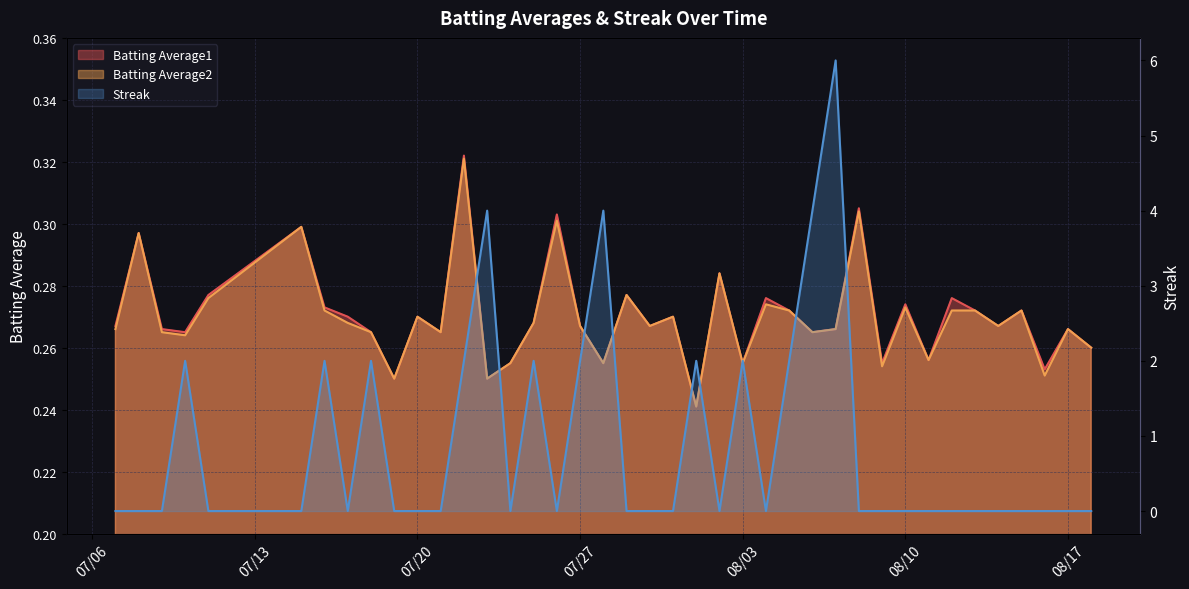

List the series in order of their peak value, highest first.

Streak, Batting Average1, Batting Average2